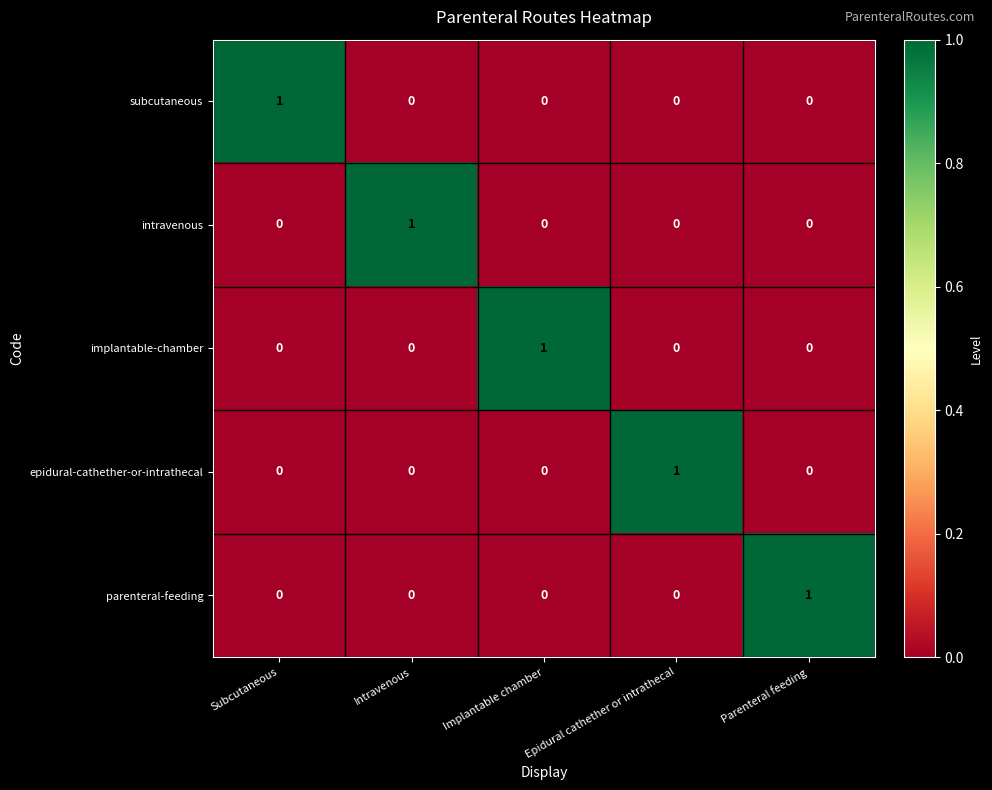

What is the total value across all series at Subcutaneous?

1